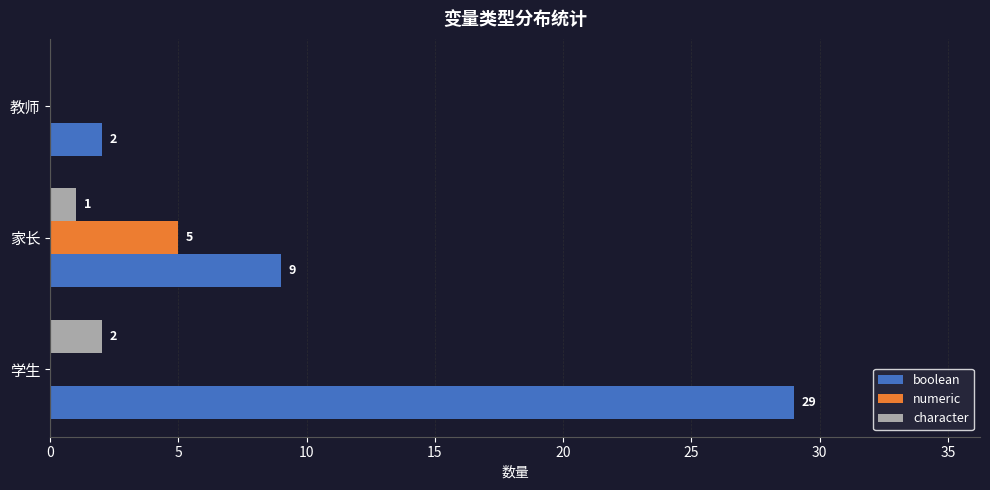

Between 学生 and 教师, which series saw the biggest shift?

boolean